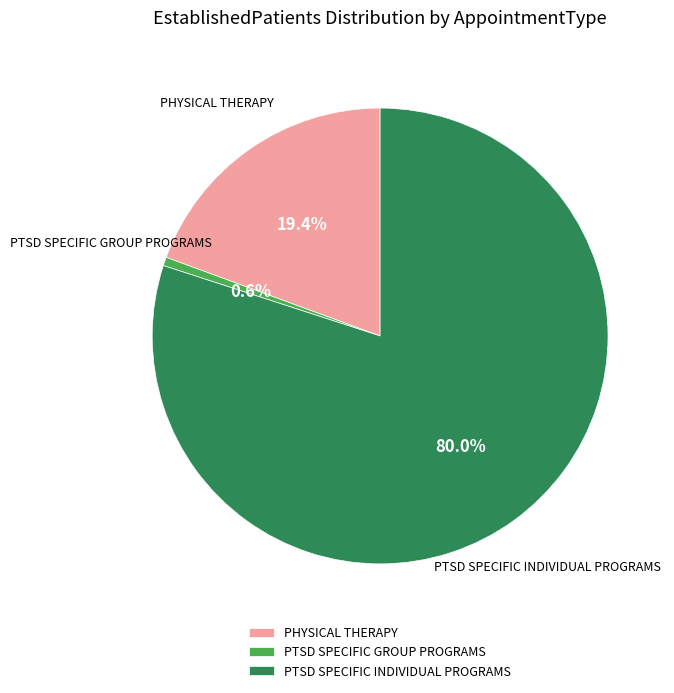

Which has a higher value, PHYSICAL THERAPY or PTSD SPECIFIC INDIVIDUAL PROGRAMS?

PTSD SPECIFIC INDIVIDUAL PROGRAMS